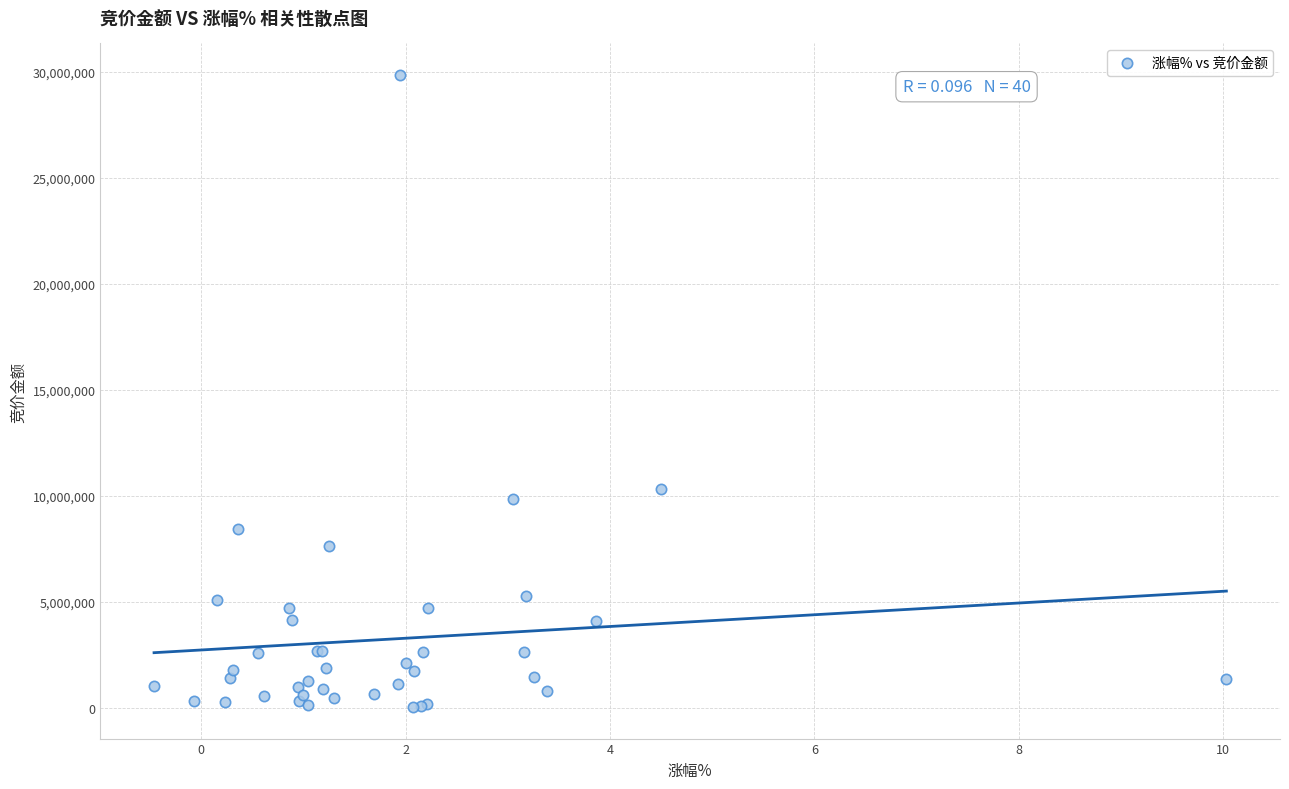

What Y value in the scatter plot is closest to 14936006?

10313904